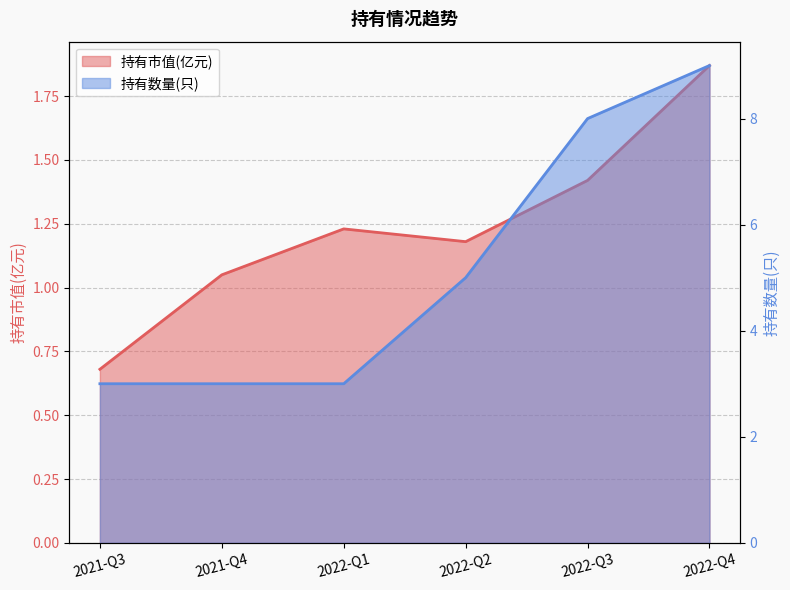

What is the average value of the 持有数量(只) series?

5.2